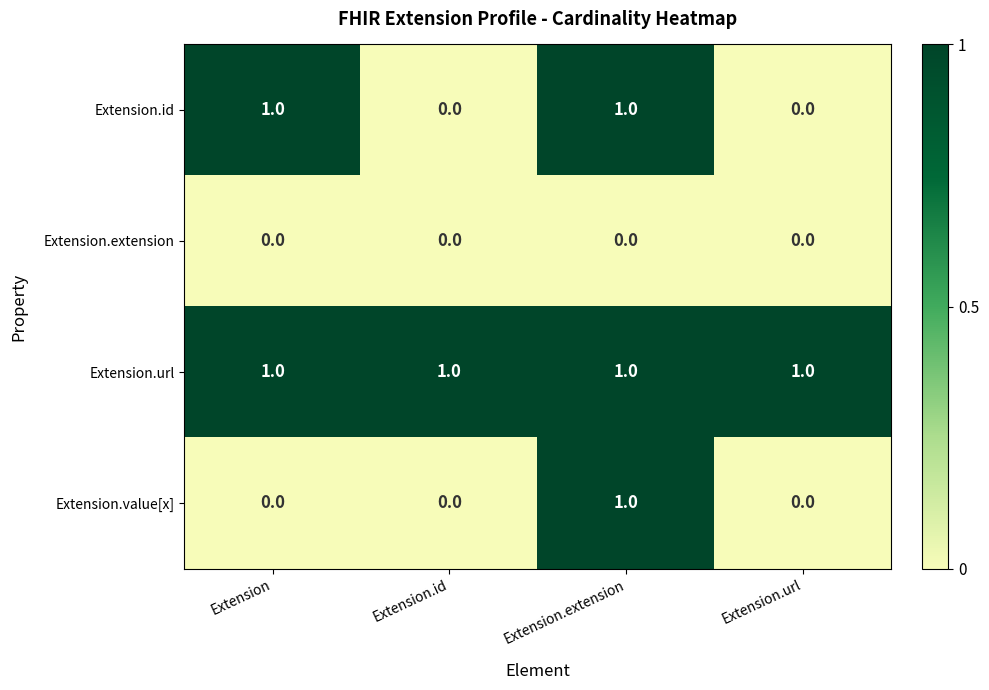

Reading left to right, list all the values displayed in this chart.

Extension.id: 1	0	1	0
Extension.extension: 0	0	0	0
Extension.url: 1	1	1	1
Extension.value[x]: 0	0	1	0